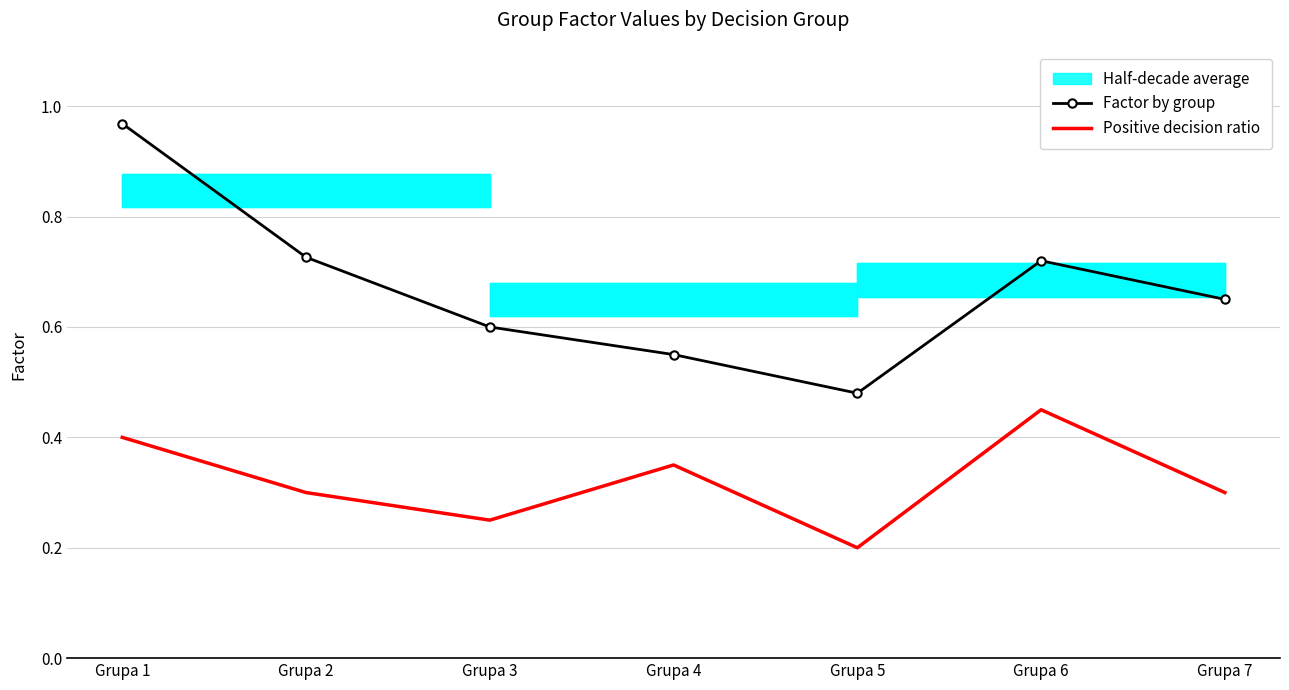

What is the sum of all Positive decision ratio values?

2.2